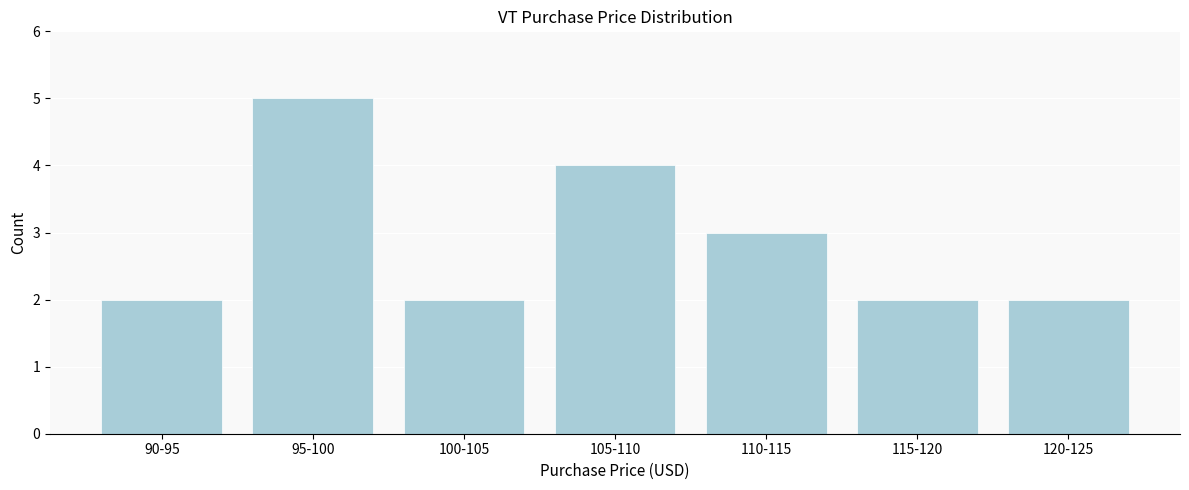

Reading left to right, transcribe all the data shown in this chart.

90-95=2	95-100=5	100-105=2	105-110=4	110-115=3	115-120=2	120-125=2